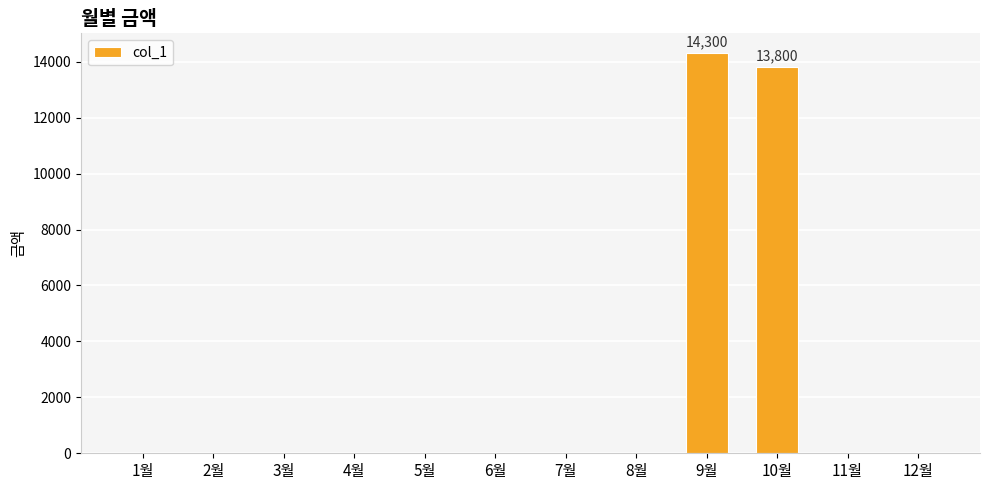

Between 12월 and 10월, which is larger?

10월